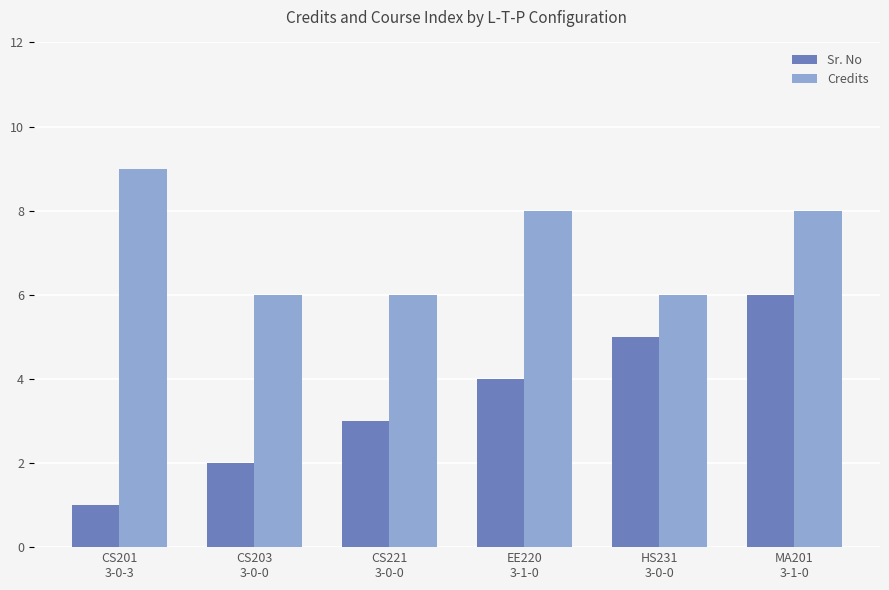

True or false: Sr. No has a value of 2 at CS203
3-0-0.

True